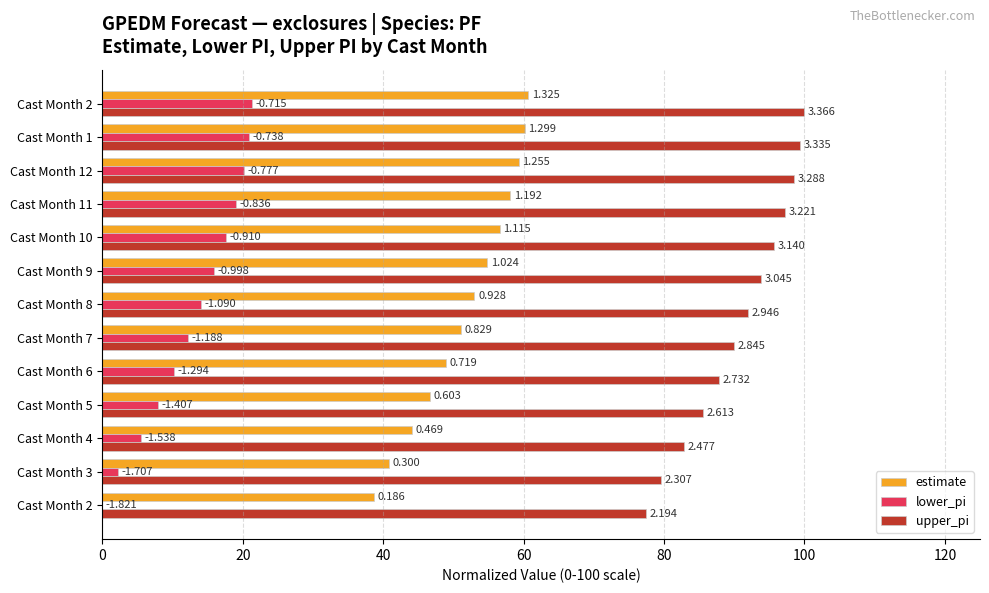

What are all the series names shown in the legend?

estimate, lower_pi, upper_pi